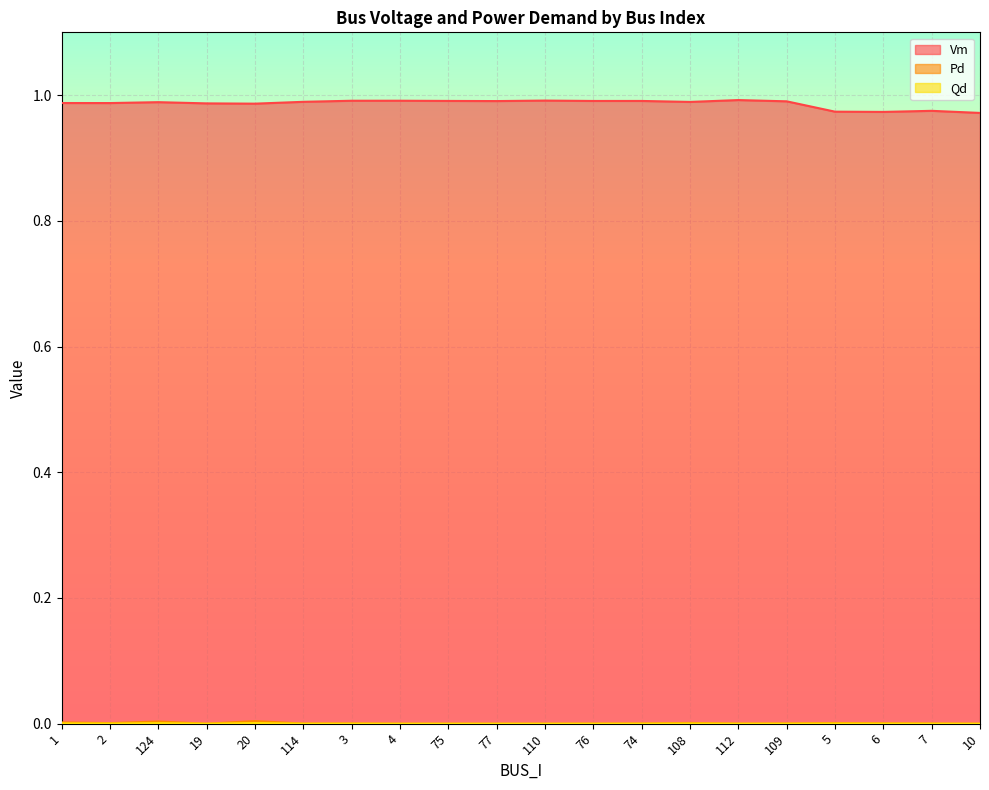

Reading right to left, transcribe all the data shown in this chart.

Vm: 10=1.0	7=1.0	6=1.0	5=1.0	109=1.0	112=1.0	108=1.0	74=1.0	76=1.0	110=1.0	77=1.0	75=1.0	4=1.0	3=1.0	114=1.0	20=1.0	19=1.0	124=1.0	2=1.0	1=1.0
Pd: 10=0.0	7=0.0	6=0.0	5=0.0	109=0.0	112=0.0	108=0.0	74=0.0	76=0.0	110=0.0	77=0.0	75=0.0	4=0.0	3=0.0	114=0.0	20=0.0	19=0.0	124=0.0	2=0.0	1=0.0
Qd: 10=0.0	7=0.0	6=0.0	5=0.0	109=0.0	112=0.0	108=0.0	74=0.0	76=0.0	110=0.0	77=0.0	75=0.0	4=0.0	3=0.0	114=0.0	20=0.0	19=0.0	124=0.0	2=0.0	1=0.0